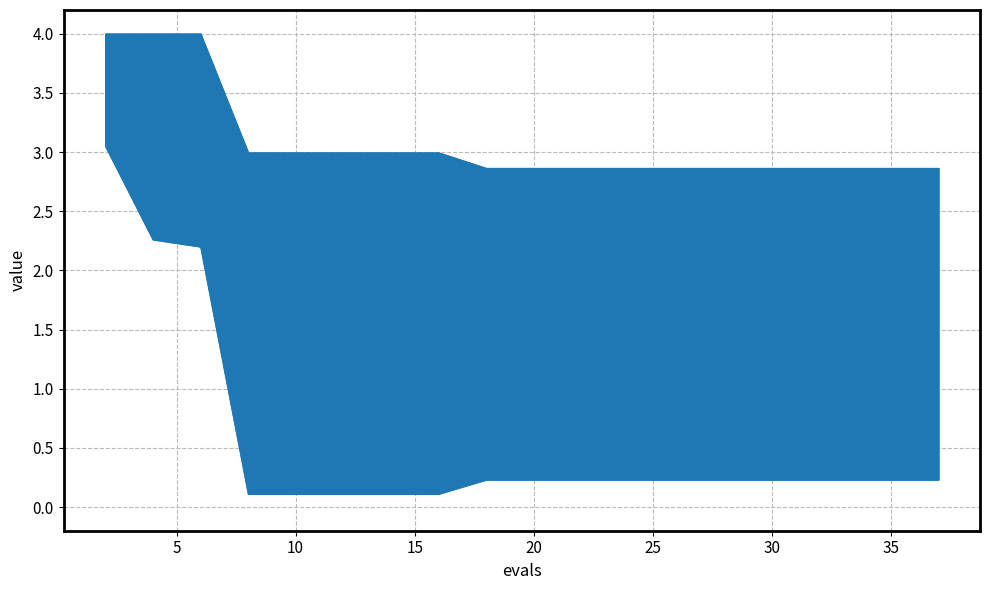

The worst series shows 2.9 at 29. True or false?

True